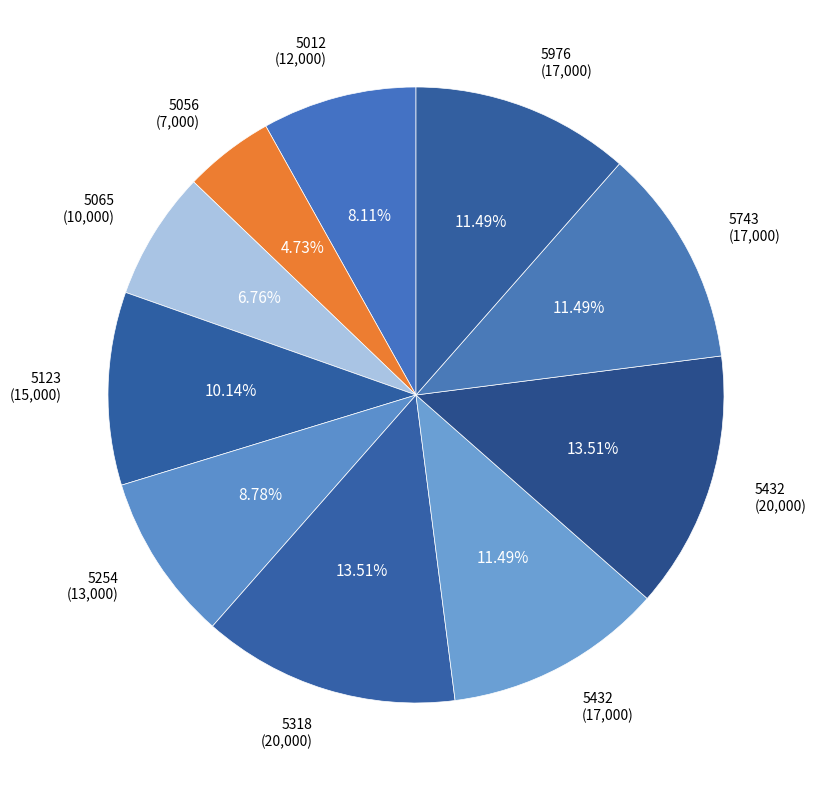

How many slices are in this pie chart?

10